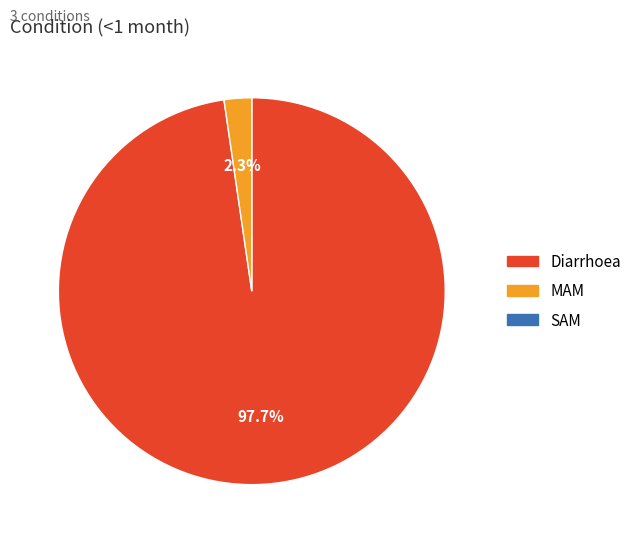

To the nearest percent, what is the average slice percentage?

50%